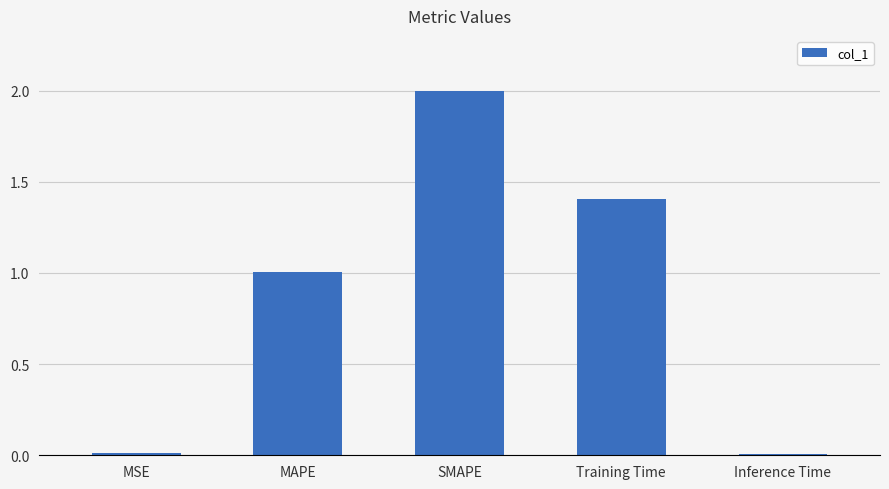

What is the difference between the maximum and minimum values?

2.0